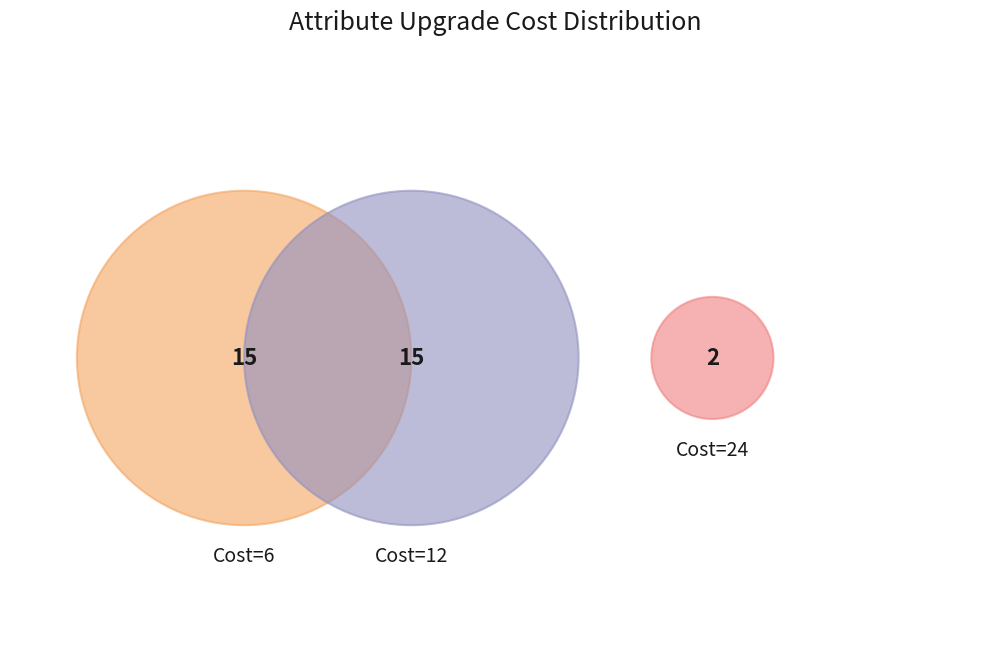

Combined, do 5 and 25 account for over 50%?

No